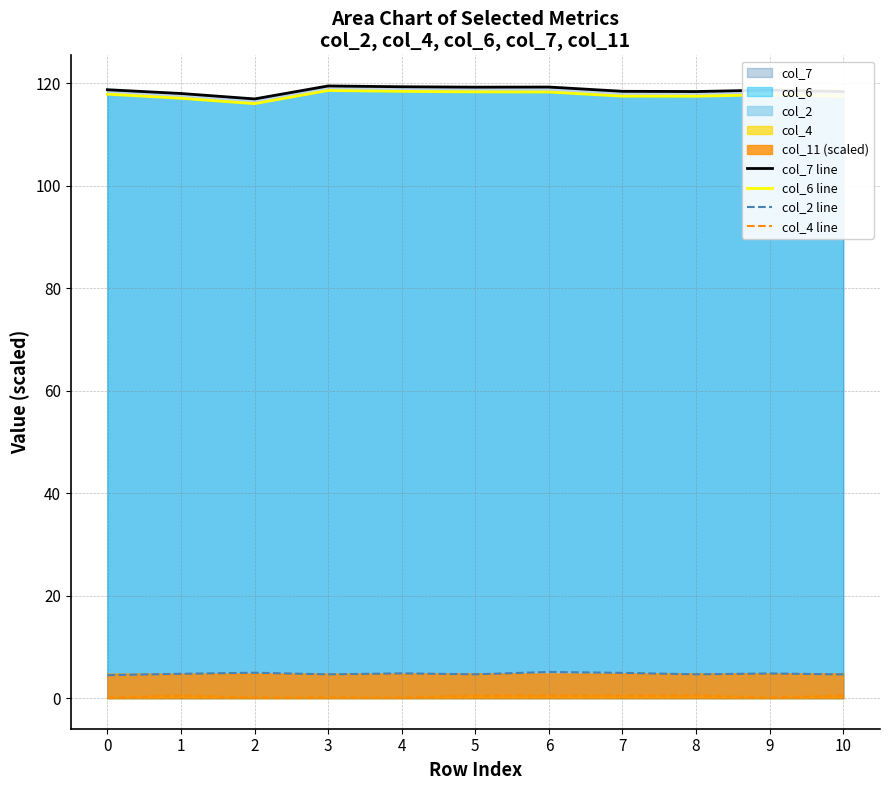

Reading left to right, transcribe all the data shown in this chart.

col_7 line: 118.8	118.0	117.0	119.5	119.3	119.3	119.3	118.4	118.4	118.7	118.4
col_6 line: 117.9	117.1	116.0	118.6	118.4	118.3	118.3	117.5	117.5	117.8	117.5
col_2 line: 4.5	4.7	5.0	4.6	4.8	4.6	5.1	4.9	4.6	4.8	4.6
col_4 line: 0.1	0.5	0.1	0.1	0.1	0.5	0.5	0.5	0.5	0.1	0.5